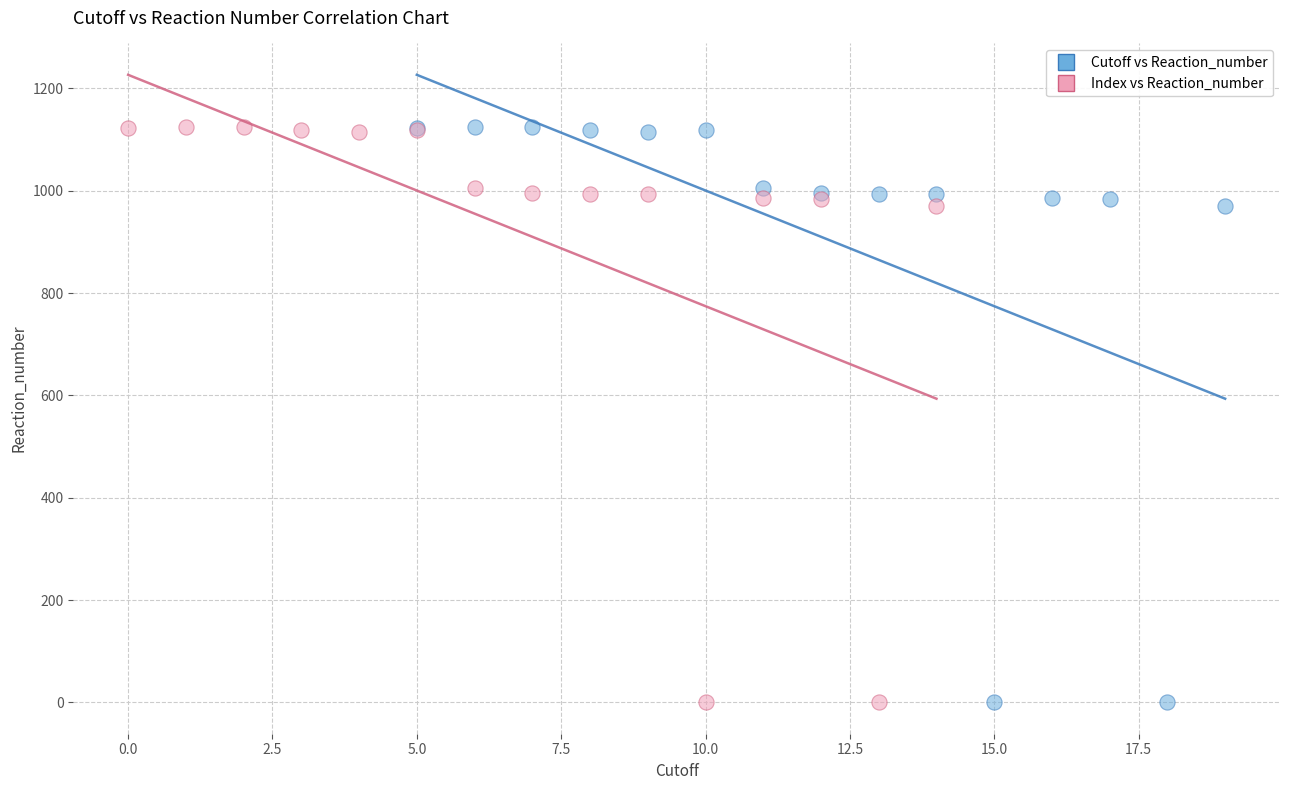

What are all the series names shown in the legend?

Cutoff vs Reaction_number, Index vs Reaction_number